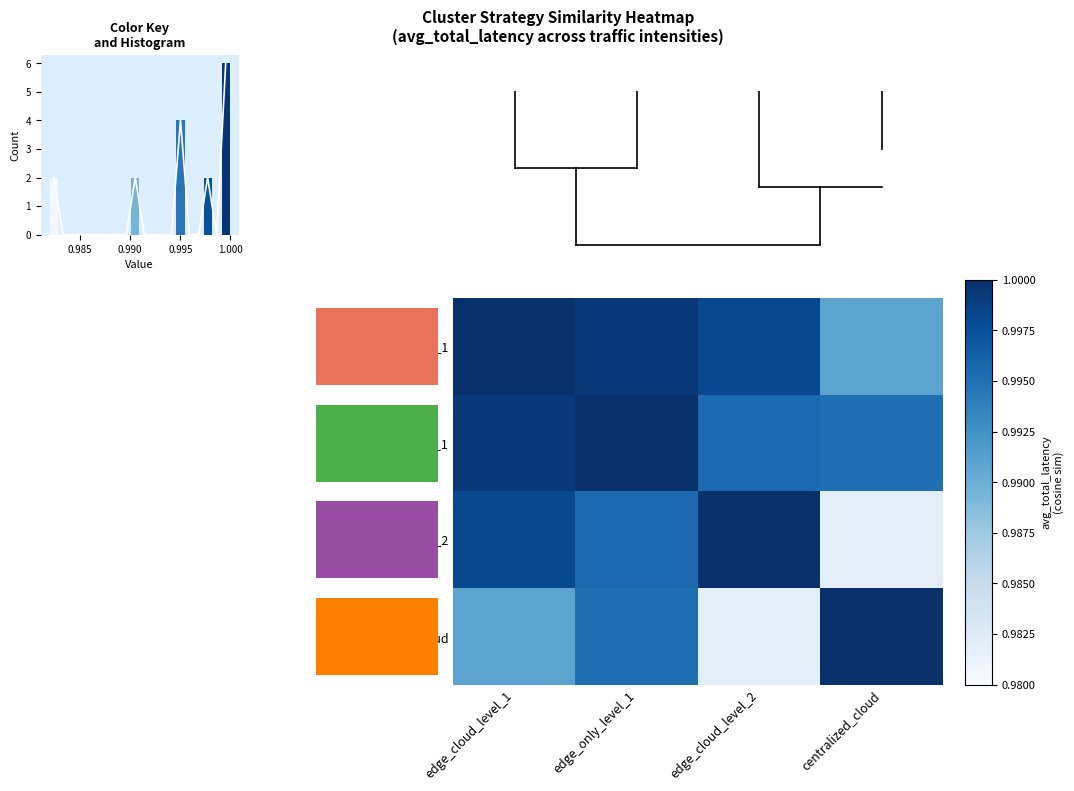

What is the sum of the centralized_cloud values at centralized_cloud and edge_only_level_1?

2.0